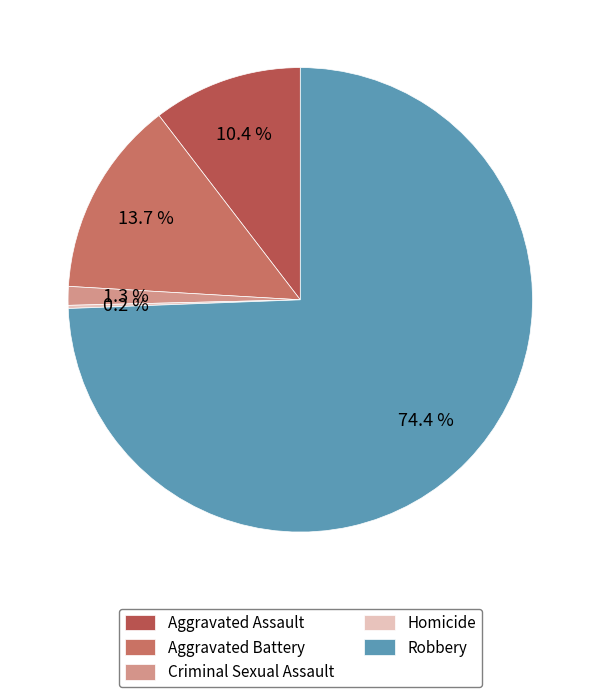

Rank the categories by value from lowest to highest.

Homicide, Criminal Sexual Assault, Aggravated Assault, Aggravated Battery, Robbery